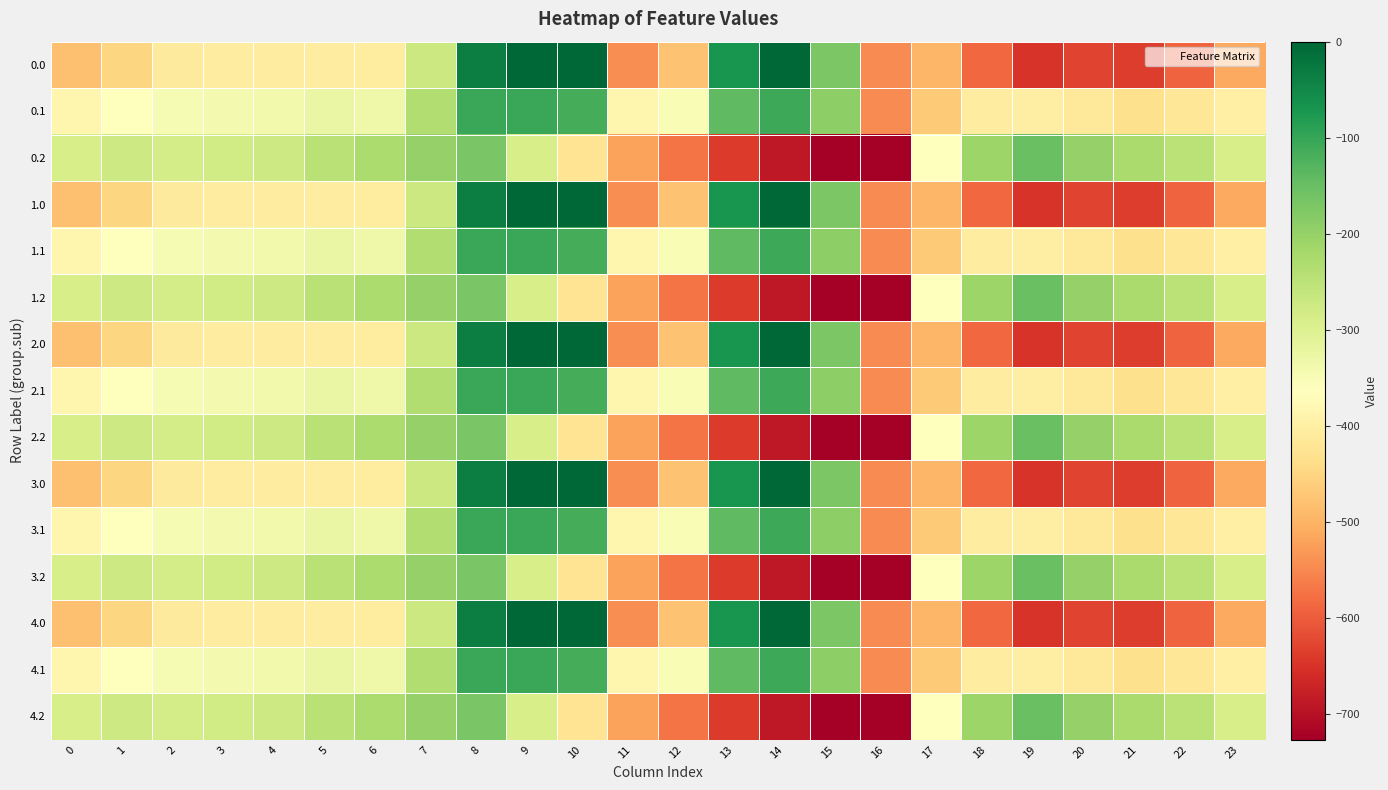

Reading left to right, extract all data points from this chart.

0.0: 0=-482.0	1=-449.5	2=-410.3	3=-404.4	4=-404.9	5=-403.8	6=-408.0	7=-270.7	8=-35.0	9=0.0	10=0.0	11=-544.3	12=-477.2	13=-70.2	14=-0.3	15=-172.8	16=-545.4	17=-494.8	18=-586.7	19=-649.2	20=-629.9	21=-638.4	22=-592.3	23=-511.3
0.1: 0=-384.6	1=-361.1	2=-347.9	3=-342.7	4=-339.6	5=-325.7	6=-332.2	7=-234.9	8=-102.3	9=-104.8	10=-114.0	11=-384.7	12=-350.8	13=-141.2	14=-105.5	15=-190.4	16=-547.3	17=-466.6	18=-405.4	19=-400.2	20=-414.5	21=-432.4	22=-419.9	23=-399.4
0.2: 0=-287.1	1=-272.7	2=-285.5	3=-281.0	4=-274.4	5=-245.0	6=-228.8	7=-199.0	8=-169.5	9=-288.5	10=-423.5	11=-520.6	12=-571.2	13=-640.4	14=-687.4	15=-725.8	16=-726.6	17=-362.4	18=-210.0	19=-151.0	20=-199.2	21=-226.4	22=-247.4	23=-287.5
1.0: 0=-482.0	1=-449.5	2=-410.3	3=-404.4	4=-404.9	5=-403.8	6=-408.0	7=-270.7	8=-35.0	9=0.0	10=0.0	11=-544.3	12=-477.2	13=-70.2	14=-0.3	15=-172.8	16=-545.4	17=-494.8	18=-586.7	19=-649.2	20=-629.9	21=-638.4	22=-592.3	23=-511.3
1.1: 0=-384.6	1=-361.1	2=-347.9	3=-342.7	4=-339.6	5=-325.7	6=-332.2	7=-234.9	8=-102.3	9=-104.8	10=-114.0	11=-384.7	12=-350.8	13=-141.2	14=-105.5	15=-190.4	16=-547.3	17=-466.6	18=-405.4	19=-400.2	20=-414.5	21=-432.4	22=-419.9	23=-399.4
1.2: 0=-287.1	1=-272.7	2=-285.5	3=-281.0	4=-274.4	5=-245.0	6=-228.8	7=-199.0	8=-169.5	9=-288.5	10=-423.5	11=-520.6	12=-571.2	13=-640.4	14=-687.4	15=-725.8	16=-726.6	17=-362.4	18=-210.0	19=-151.0	20=-199.2	21=-226.4	22=-247.4	23=-287.5
2.0: 0=-482.0	1=-449.5	2=-410.3	3=-404.4	4=-404.9	5=-403.8	6=-408.0	7=-270.7	8=-35.0	9=0.0	10=0.0	11=-544.3	12=-477.2	13=-70.2	14=-0.3	15=-172.8	16=-545.4	17=-494.8	18=-586.7	19=-649.2	20=-629.9	21=-638.4	22=-592.3	23=-511.3
2.1: 0=-384.6	1=-361.1	2=-347.9	3=-342.7	4=-339.6	5=-325.7	6=-332.2	7=-234.9	8=-102.3	9=-104.8	10=-114.0	11=-384.7	12=-350.8	13=-141.2	14=-105.5	15=-190.4	16=-547.3	17=-466.6	18=-405.4	19=-400.2	20=-414.5	21=-432.4	22=-419.9	23=-399.4
2.2: 0=-287.1	1=-272.7	2=-285.5	3=-281.0	4=-274.4	5=-245.0	6=-228.8	7=-199.0	8=-169.5	9=-288.5	10=-423.5	11=-520.6	12=-571.2	13=-640.4	14=-687.4	15=-725.8	16=-726.6	17=-362.4	18=-210.0	19=-151.0	20=-199.2	21=-226.4	22=-247.4	23=-287.5
3.0: 0=-482.0	1=-449.5	2=-410.3	3=-404.4	4=-404.9	5=-403.8	6=-408.0	7=-270.7	8=-35.0	9=0.0	10=0.0	11=-544.3	12=-477.2	13=-70.2	14=-0.3	15=-172.8	16=-545.4	17=-494.8	18=-586.7	19=-649.2	20=-629.9	21=-638.4	22=-592.3	23=-511.3
3.1: 0=-384.6	1=-361.1	2=-347.9	3=-342.7	4=-339.6	5=-325.7	6=-332.2	7=-234.9	8=-102.3	9=-104.8	10=-114.0	11=-384.7	12=-350.8	13=-141.2	14=-105.5	15=-190.4	16=-547.3	17=-466.6	18=-405.4	19=-400.2	20=-414.5	21=-432.4	22=-419.9	23=-399.4
3.2: 0=-287.1	1=-272.7	2=-285.5	3=-281.0	4=-274.4	5=-245.0	6=-228.8	7=-199.0	8=-169.5	9=-288.5	10=-423.5	11=-520.6	12=-571.2	13=-640.4	14=-687.4	15=-725.8	16=-726.6	17=-362.4	18=-210.0	19=-151.0	20=-199.2	21=-226.4	22=-247.4	23=-287.5
4.0: 0=-482.0	1=-449.5	2=-410.3	3=-404.4	4=-404.9	5=-403.8	6=-408.0	7=-270.7	8=-35.0	9=0.0	10=0.0	11=-544.3	12=-477.2	13=-70.2	14=-0.3	15=-172.8	16=-545.4	17=-494.8	18=-586.7	19=-649.2	20=-629.9	21=-638.4	22=-592.3	23=-511.3
4.1: 0=-384.6	1=-361.1	2=-347.9	3=-342.7	4=-339.6	5=-325.7	6=-332.2	7=-234.9	8=-102.3	9=-104.8	10=-114.0	11=-384.7	12=-350.8	13=-141.2	14=-105.5	15=-190.4	16=-547.3	17=-466.6	18=-405.4	19=-400.2	20=-414.5	21=-432.4	22=-419.9	23=-399.4
4.2: 0=-287.1	1=-272.7	2=-285.5	3=-281.0	4=-274.4	5=-245.0	6=-228.8	7=-199.0	8=-169.5	9=-288.5	10=-423.5	11=-520.6	12=-571.2	13=-640.4	14=-687.4	15=-725.8	16=-726.6	17=-362.4	18=-210.0	19=-151.0	20=-199.2	21=-226.4	22=-247.4	23=-287.5